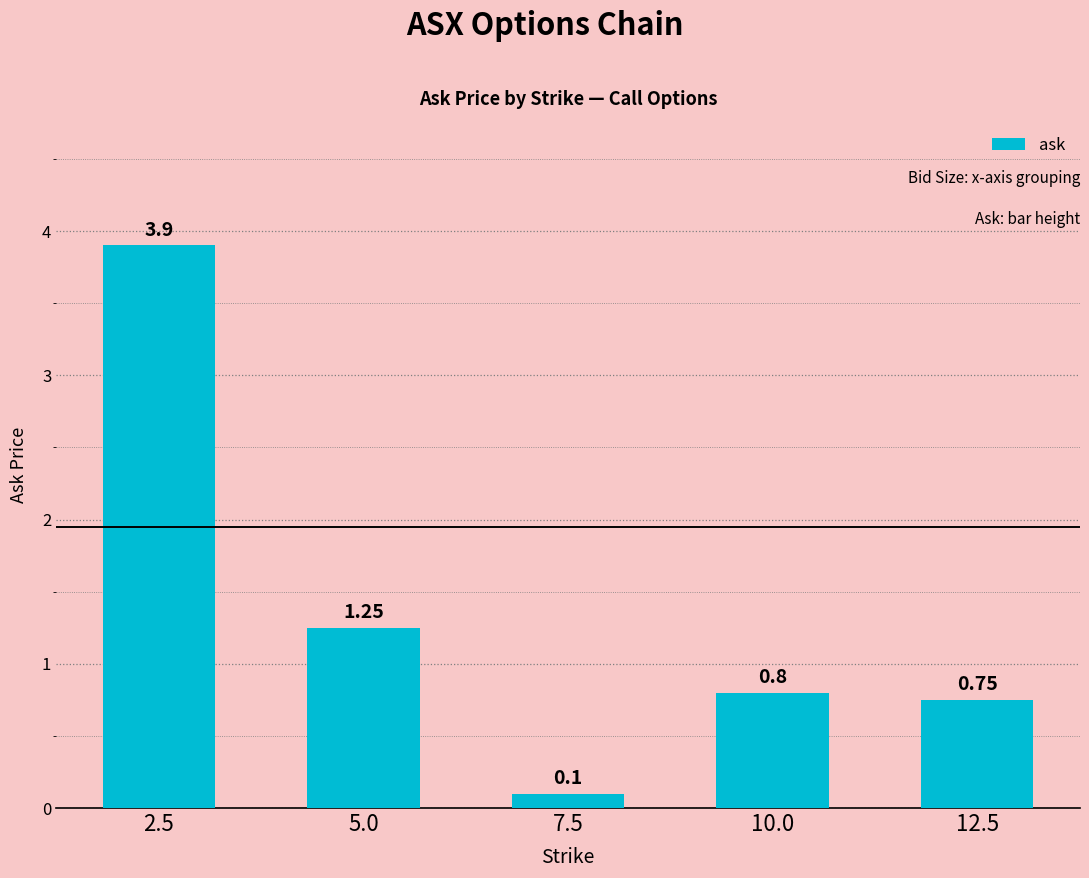

What is the average value?

1.4